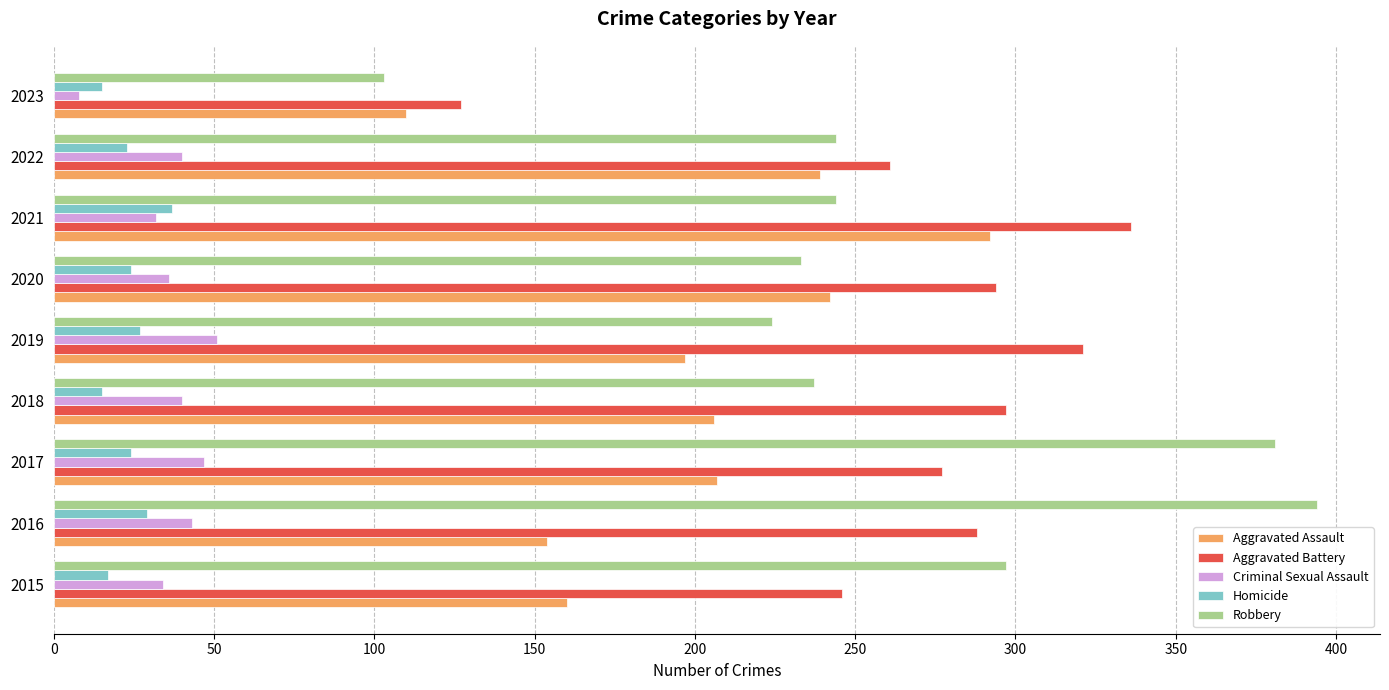

What is the greatest value displayed?

394